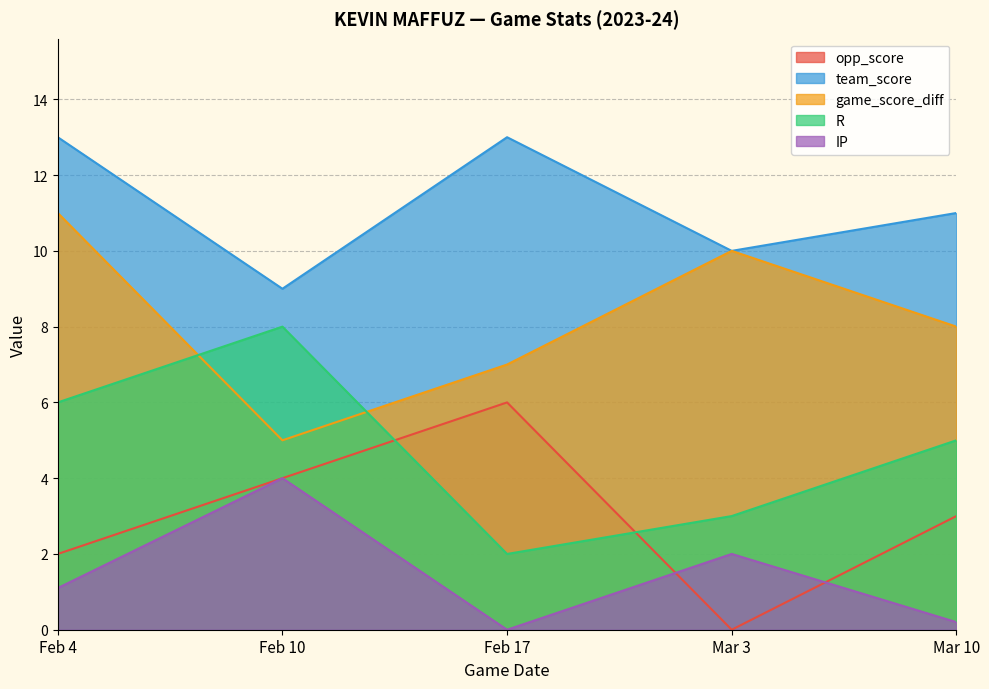

The value of IP at Mar 3 is 2.0. True or false?

True